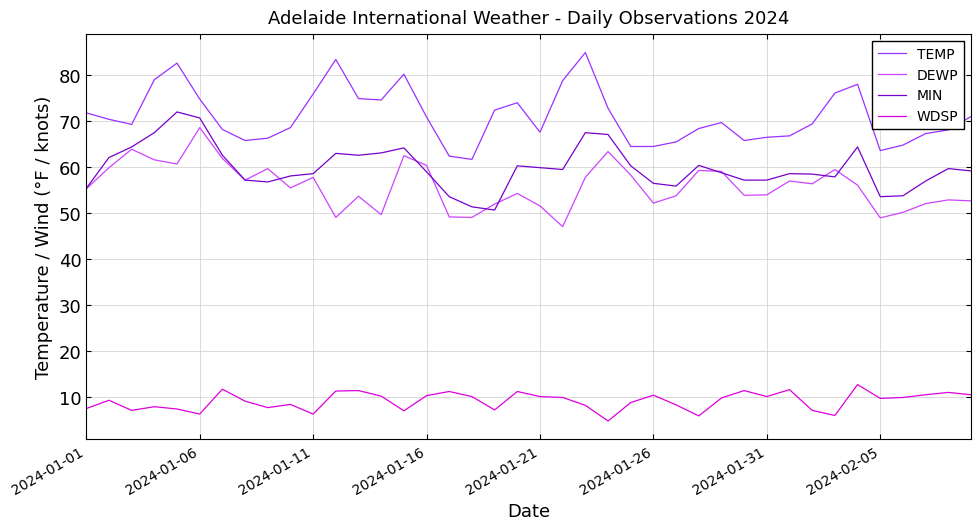

True or false: WDSP and DEWP intersect in this chart.

False